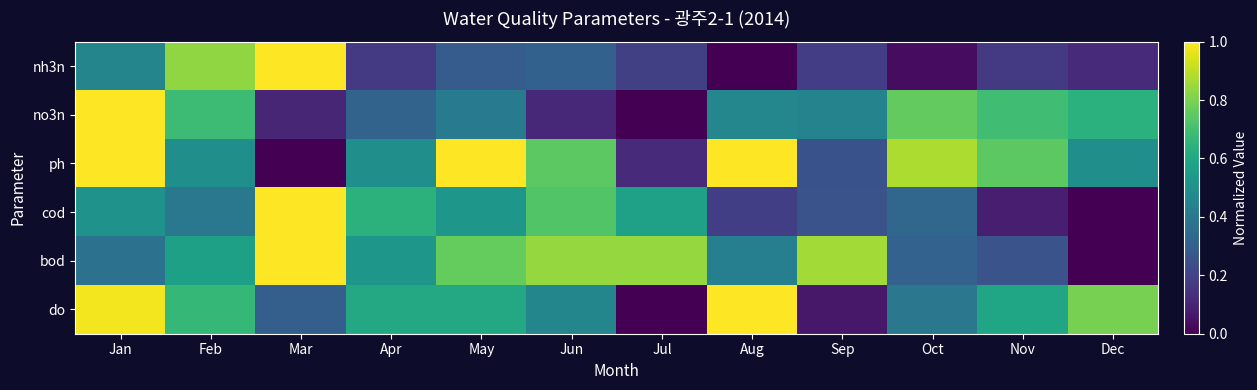

Count the number of categories in the chart.

12